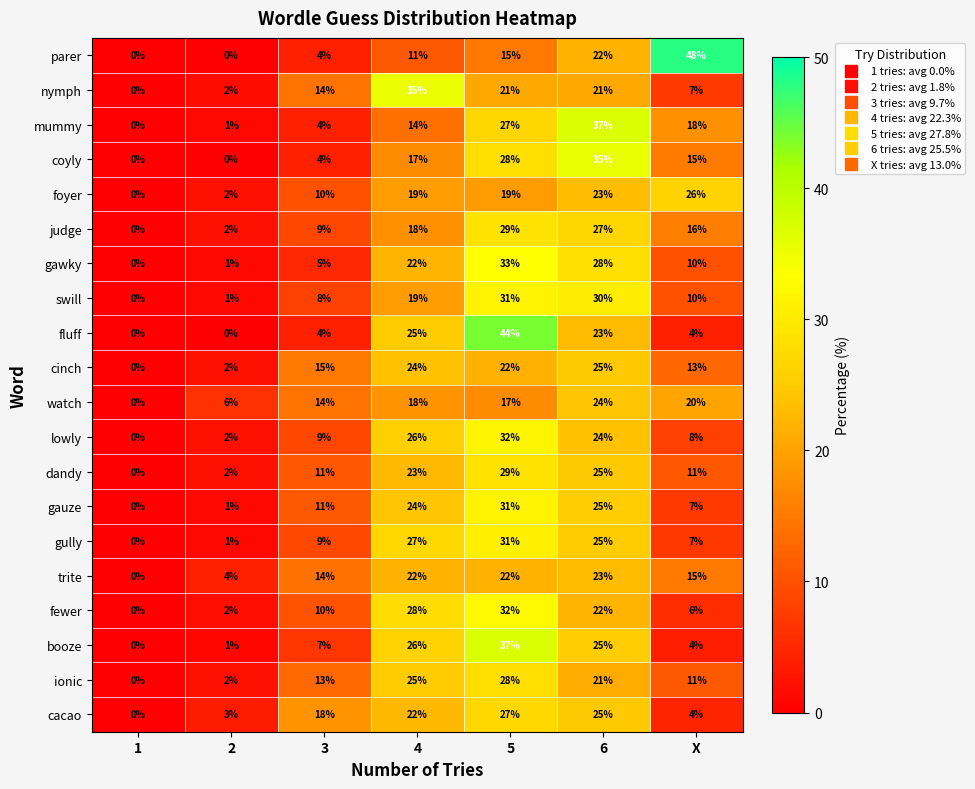

What is the sum of the fluff values at 3 and X?

8